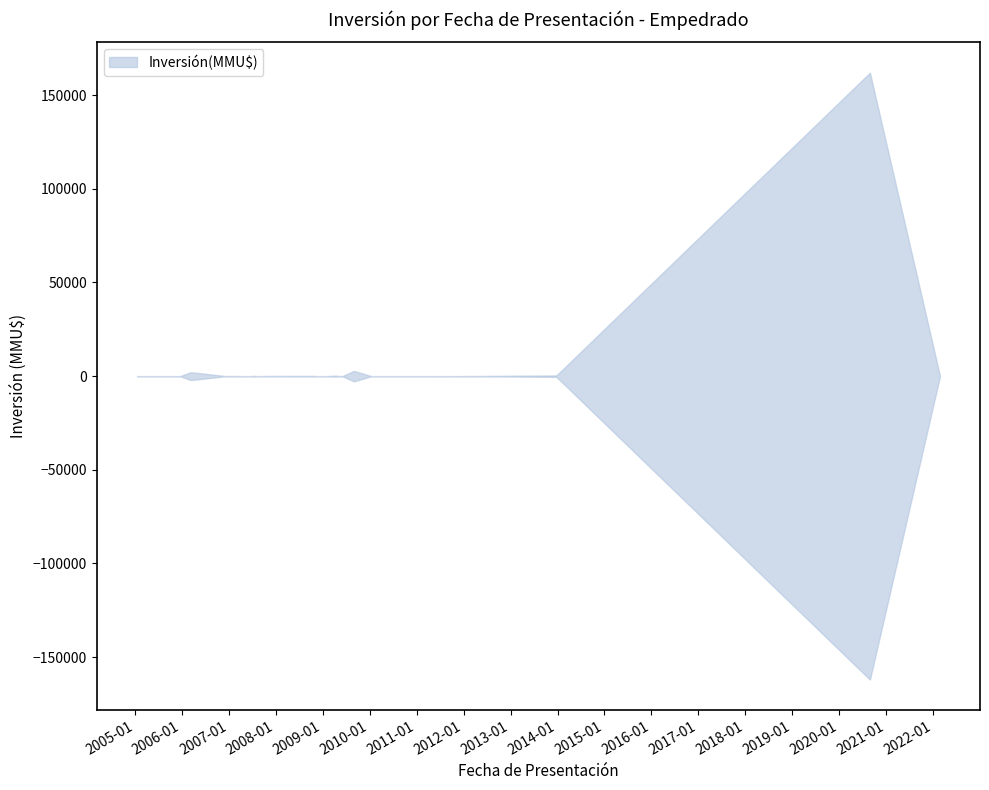

Between 2012-01-10 and 2007-10-08, which is larger?

2007-10-08